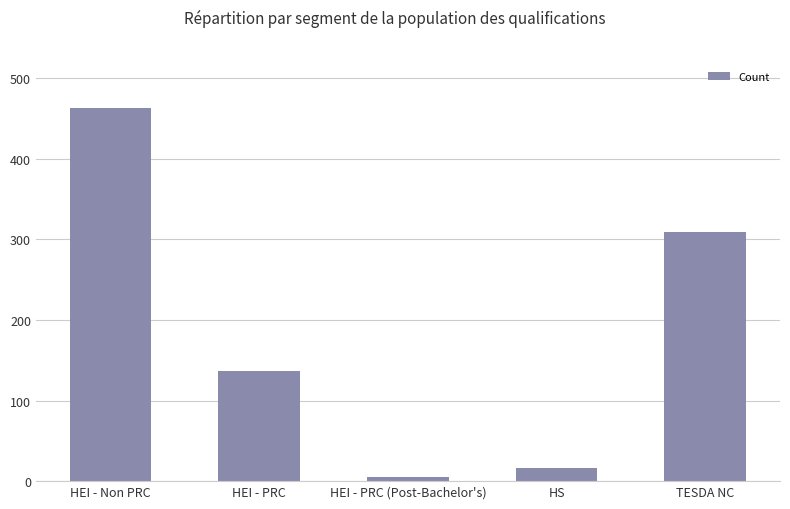

Reading left to right, list all the values displayed in this chart.

HEI - Non PRC=463	HEI - PRC=137	HEI - PRC (Post-Bachelor's)=5	HS=16	TESDA NC=309